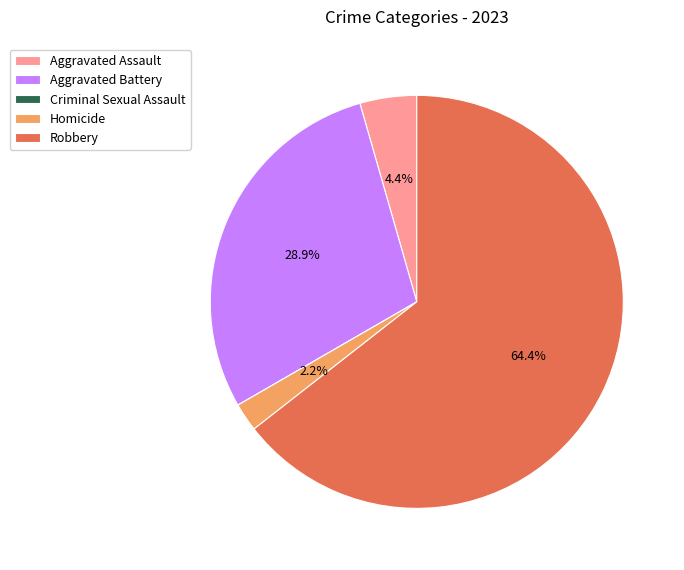

Which slice represents more than half of the pie?

Robbery